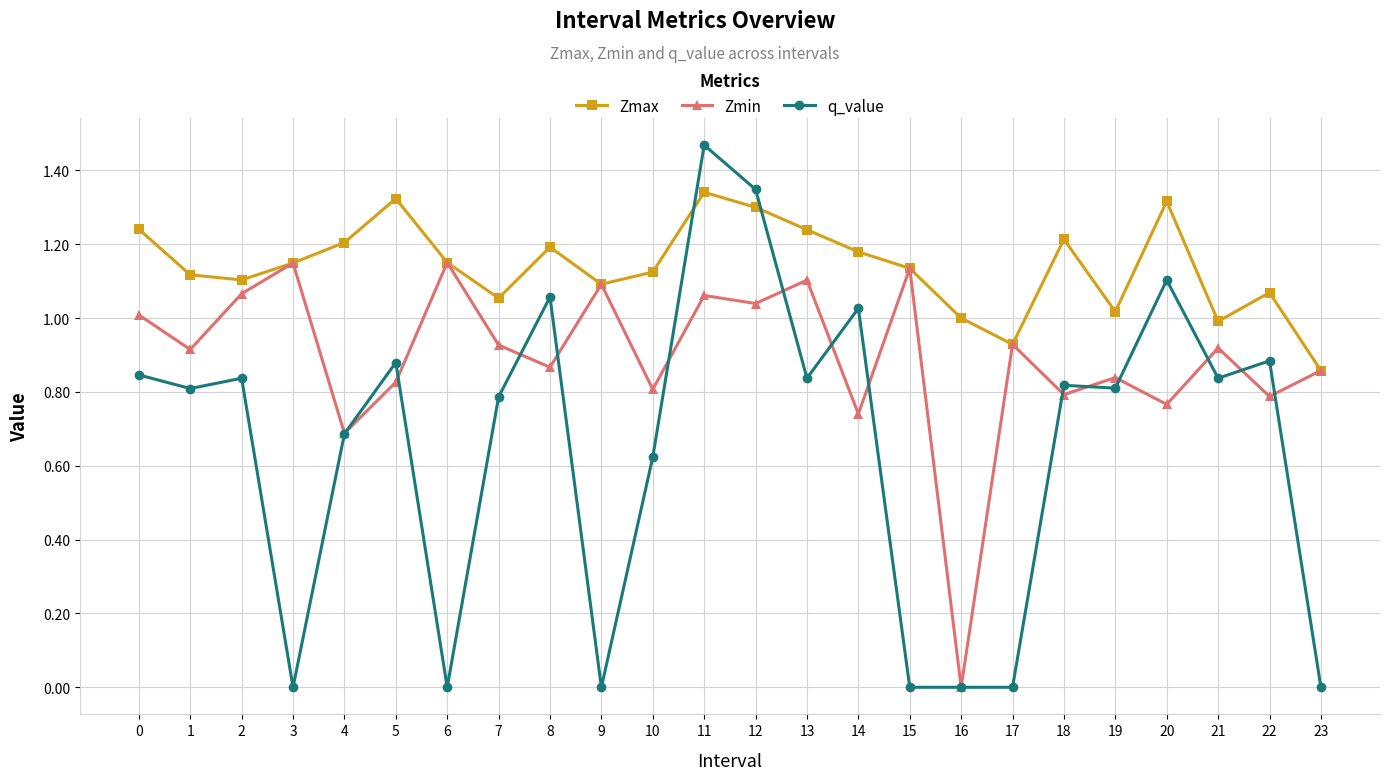

True or false: q_value has more than 0 points higher than both neighbors.

True